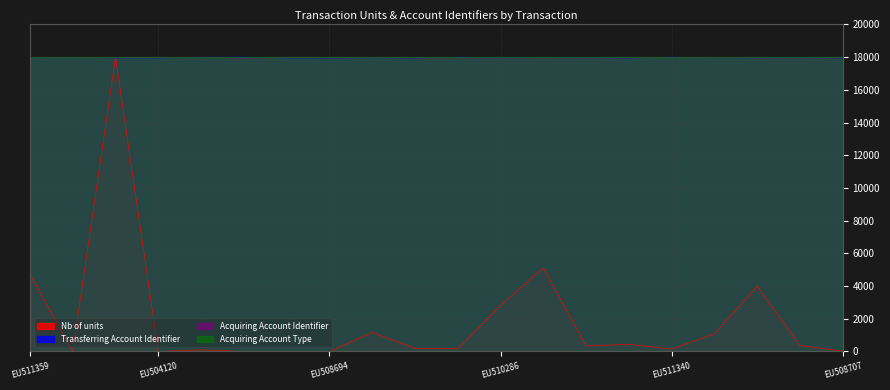

Which category has the highest value across all series?

EU510463